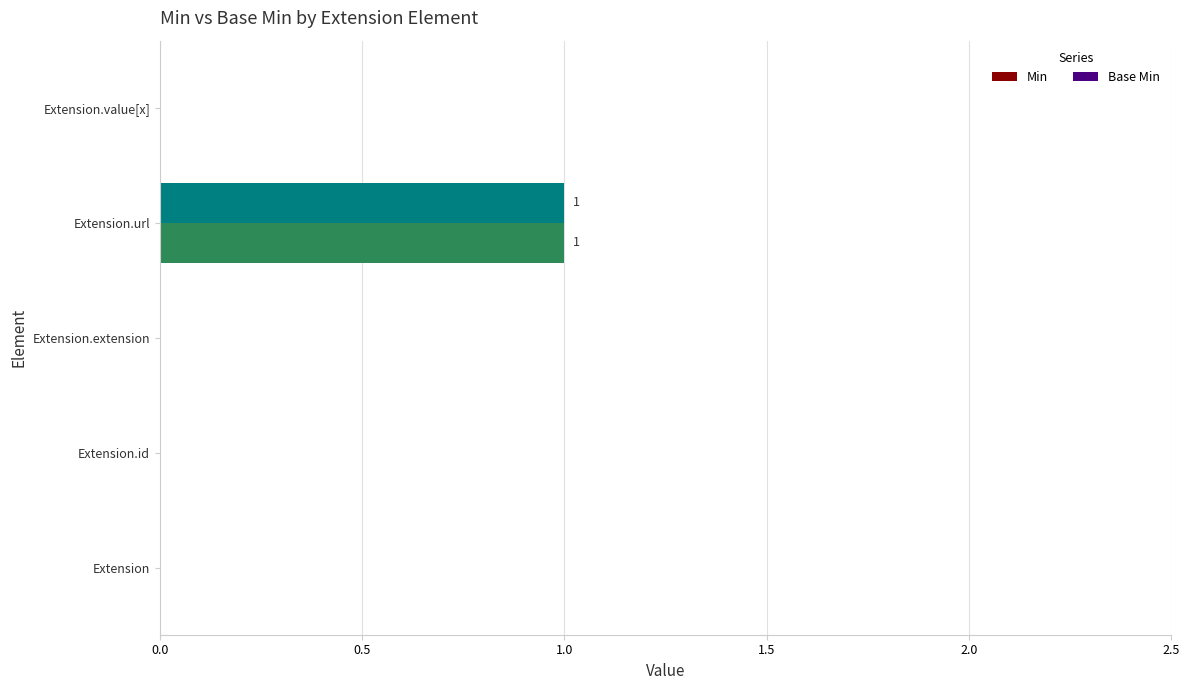

What is the sum of all Base Min values?

1